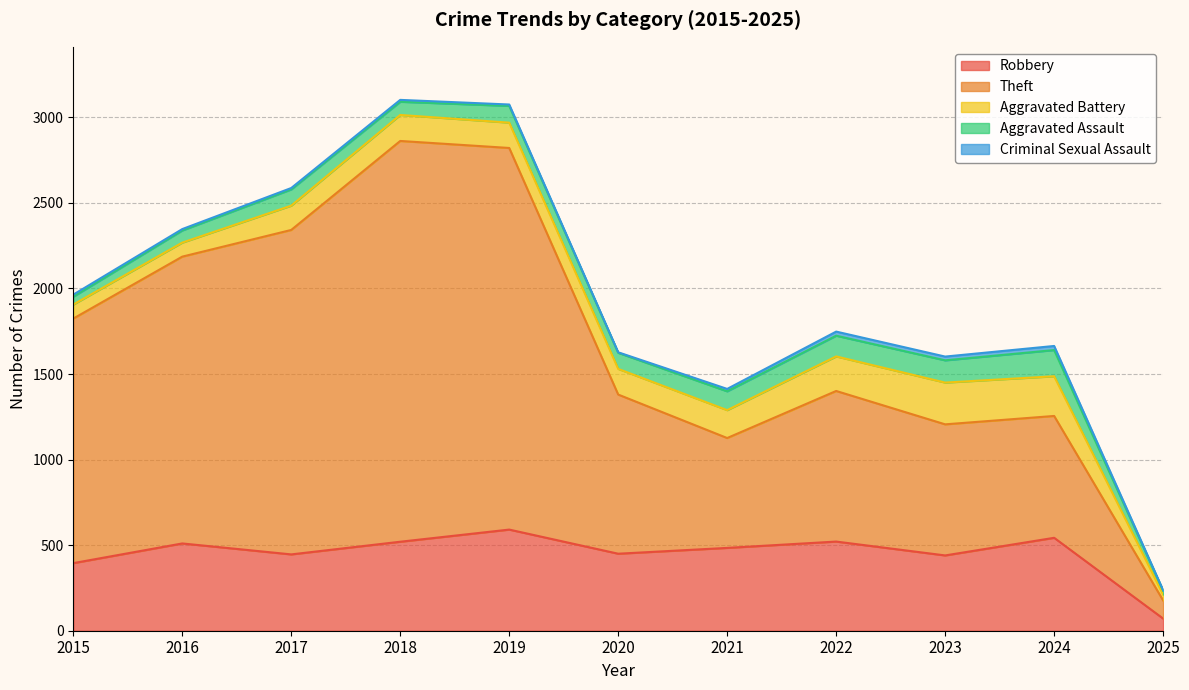

Where is Aggravated Battery nearest to the value 139?

2017